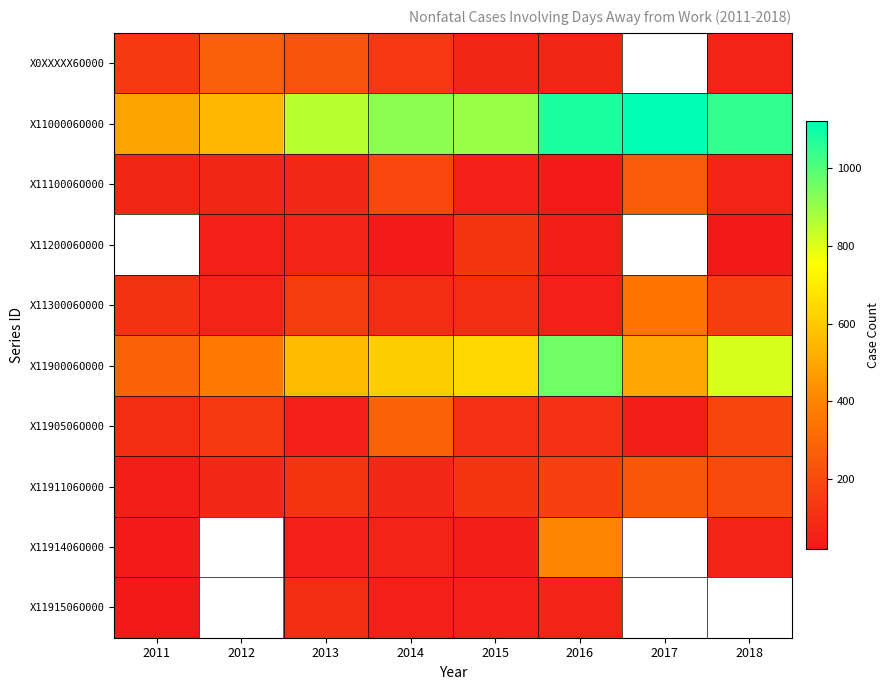

What is the highest value of the X1190506O000 series?

280.0